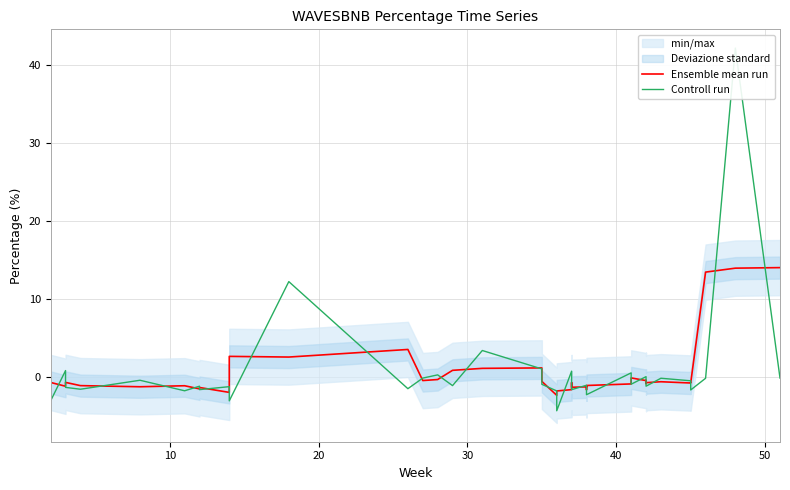

In Ensemble mean run, how many points are higher than both neighbors (excluding endpoints)?

12